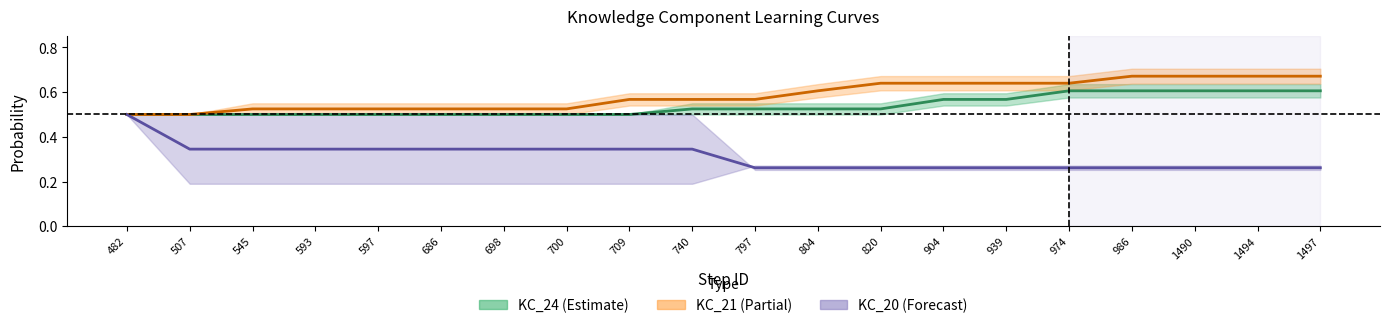

Reading left to right, list all the values displayed in this chart.

KC_24 midline: 0.5	0.5	0.5	0.5	0.5	0.5	0.5	0.5	0.5	0.5	0.5	0.5	0.5	0.6	0.6	0.6	0.6	0.6	0.6	0.6
KC_21 midline: 0.5	0.5	0.5	0.5	0.5	0.5	0.5	0.5	0.6	0.6	0.6	0.6	0.6	0.6	0.6	0.6	0.7	0.7	0.7	0.7
KC_20 midline: 0.5	0.3	0.3	0.3	0.3	0.3	0.3	0.3	0.3	0.3	0.3	0.3	0.3	0.3	0.3	0.3	0.3	0.3	0.3	0.3